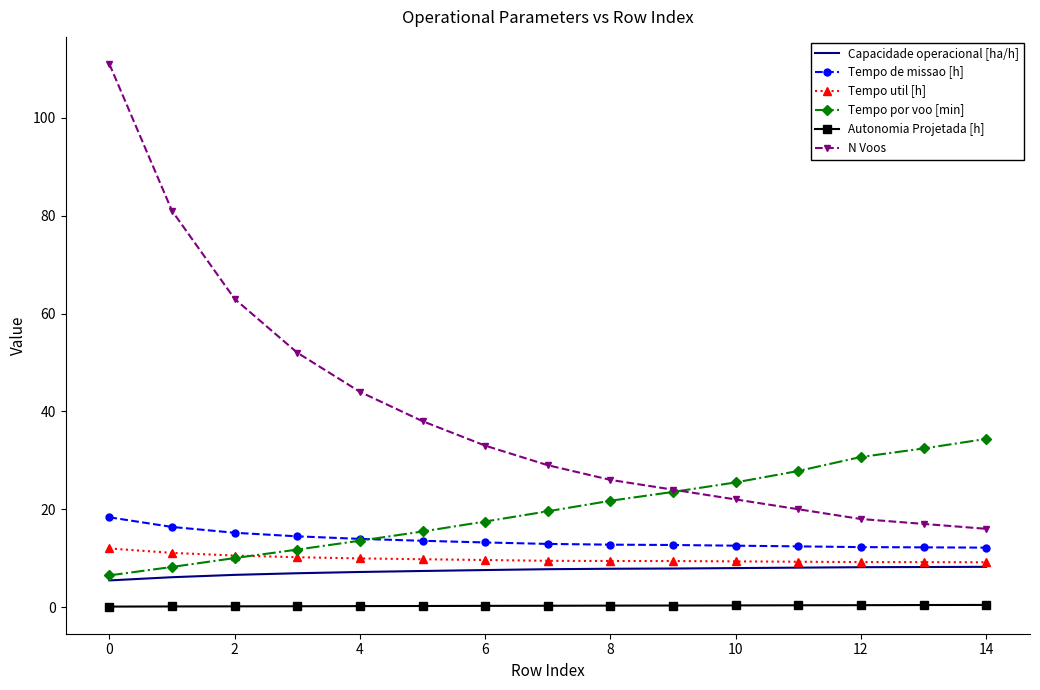

True or false: Capacidade operacional [ha/h] and Autonomia Projetada [h] intersect in this chart.

False